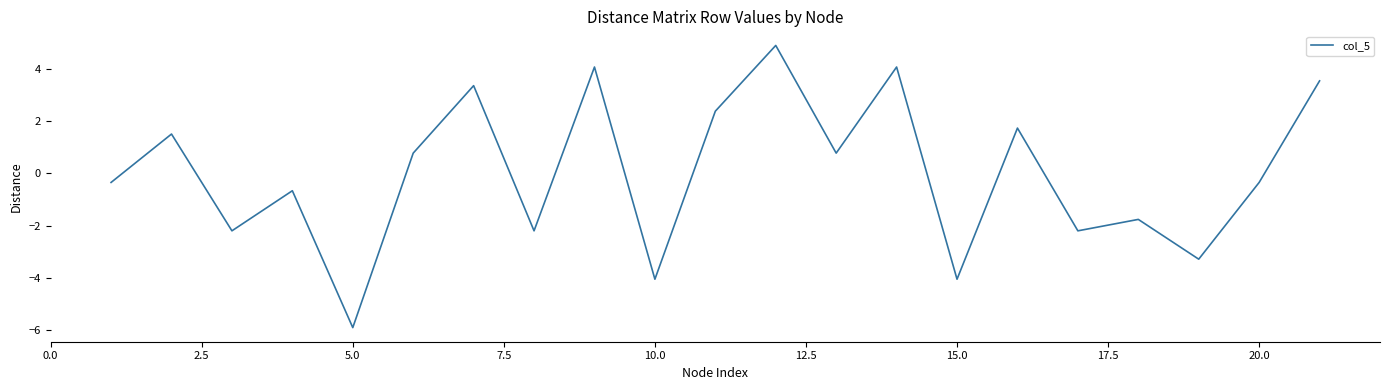

Does the chart display data point markers on the line(s)?

No